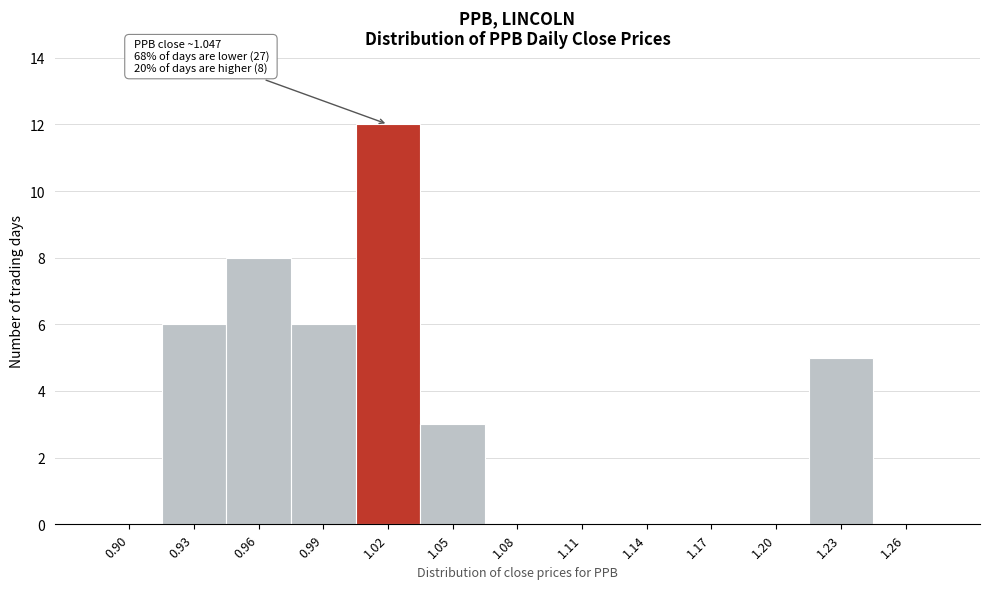

Reading left to right, what are all the values shown in this chart?

0.90=0	0.93=6	0.96=8	0.99=6	1.02=12	1.05=3	1.08=0	1.11=0	1.14=0	1.17=0	1.20=0	1.23=5	1.26=0